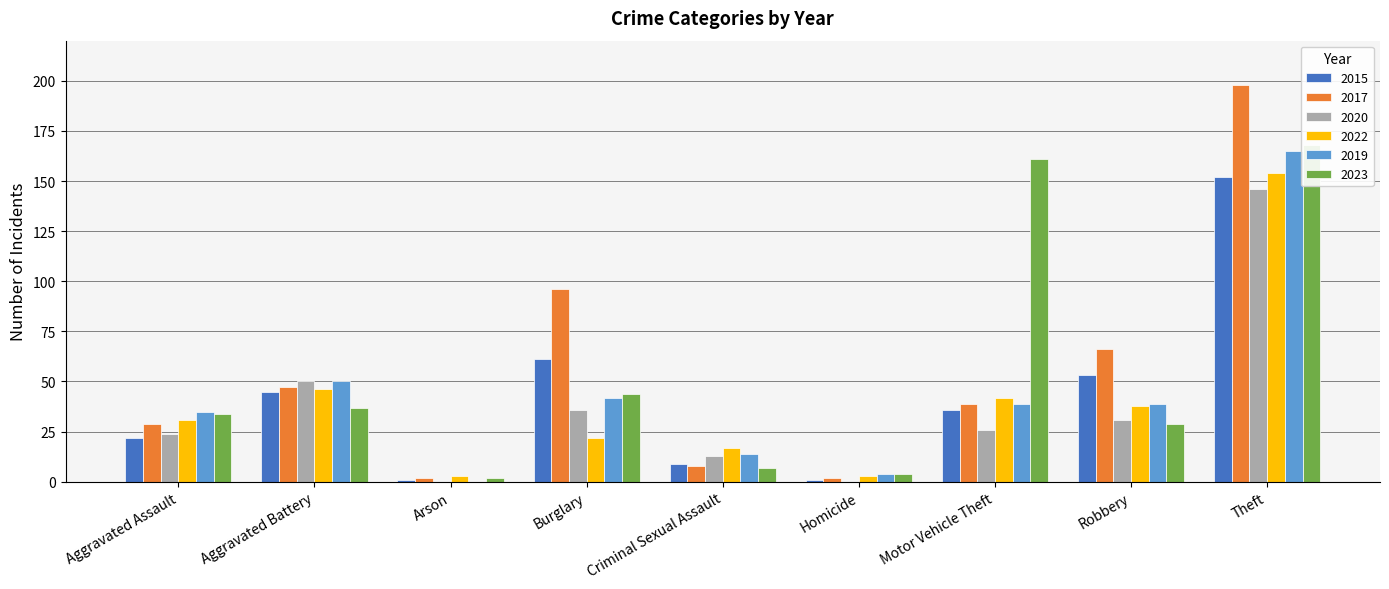

What is the difference between the highest and lowest values at Aggravated Battery?

13